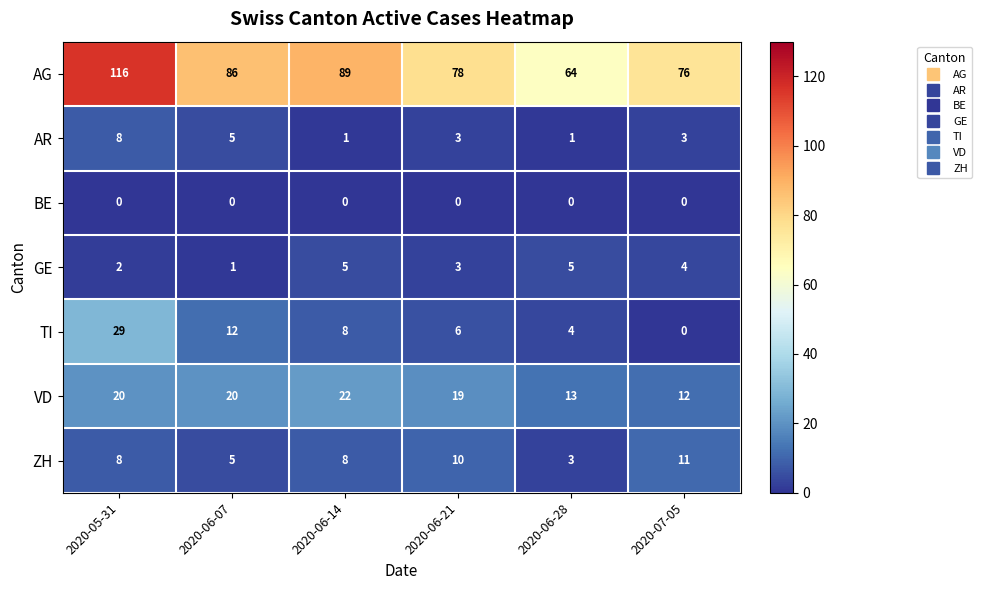

Between 2020-05-31 and 2020-06-28, which series saw the biggest shift?

AG